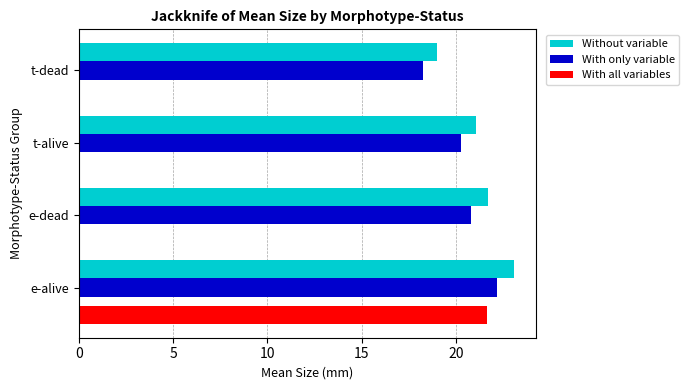

At which label is With only variable closest to 20?

t-alive